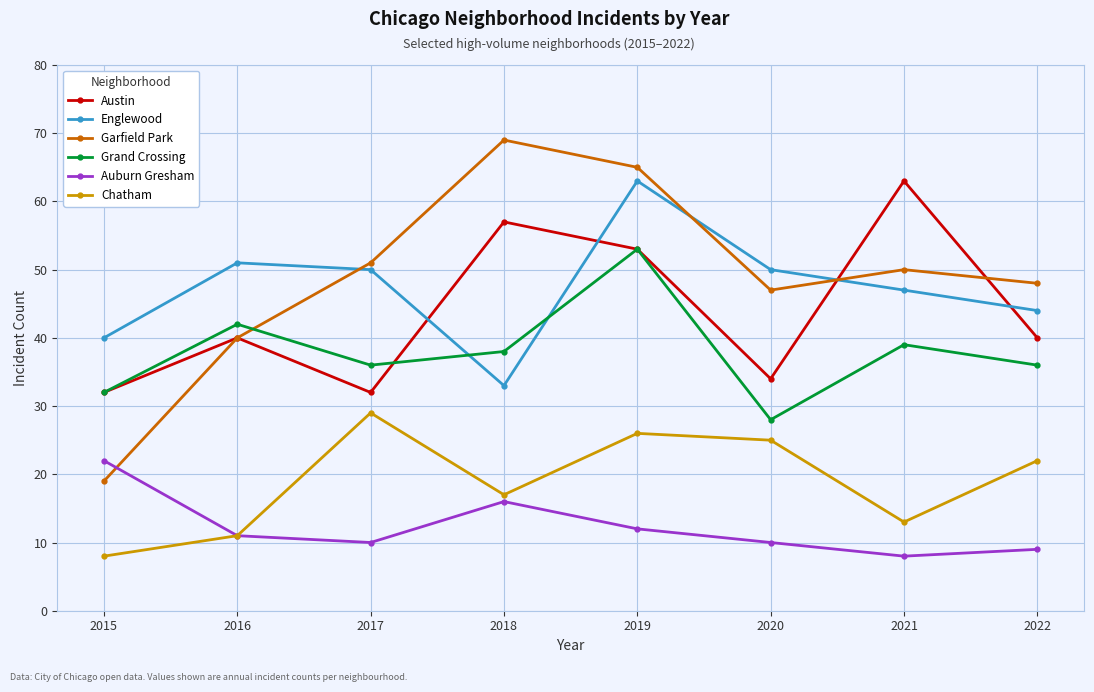

What is the lowest value of the Grand Crossing series?

28